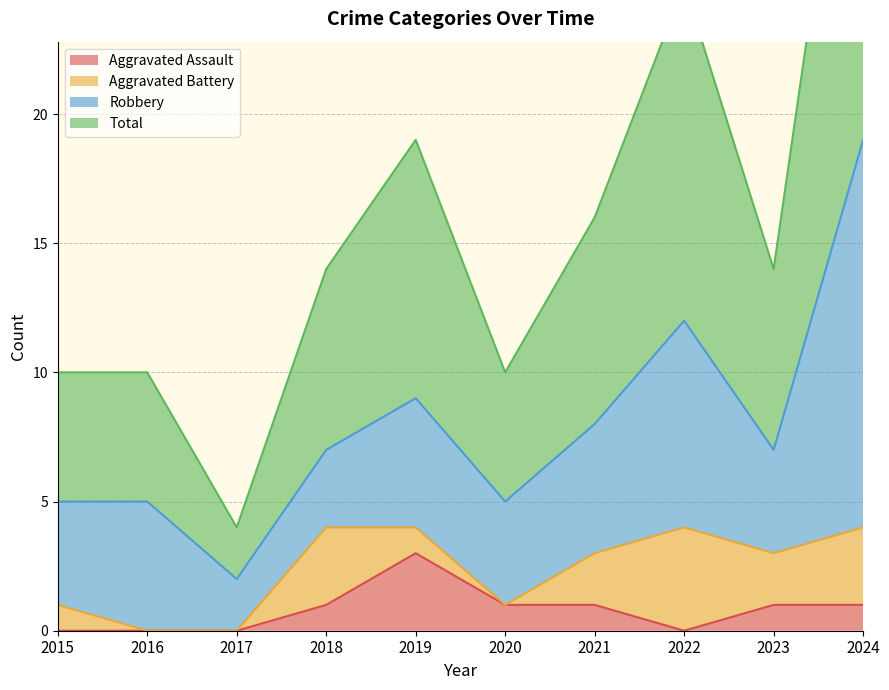

The Aggravated Assault series shows 1 at 2020. True or false?

True